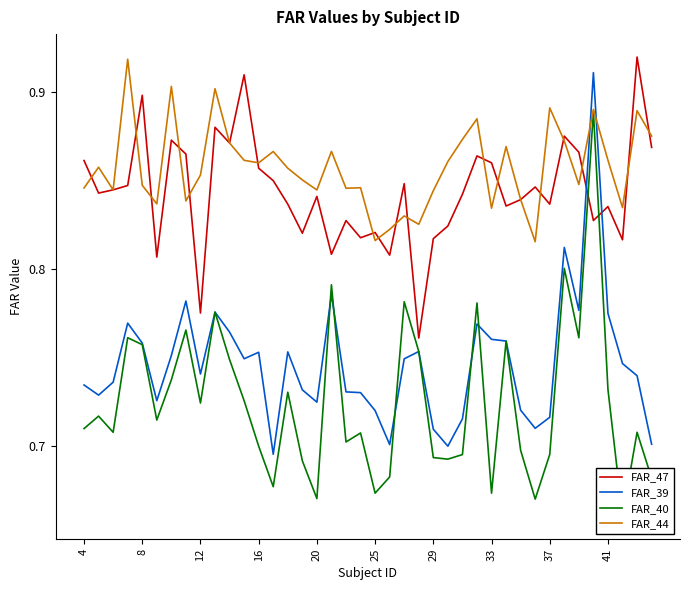

What is the difference between the maximum and minimum values in the FAR_44 series?

0.1